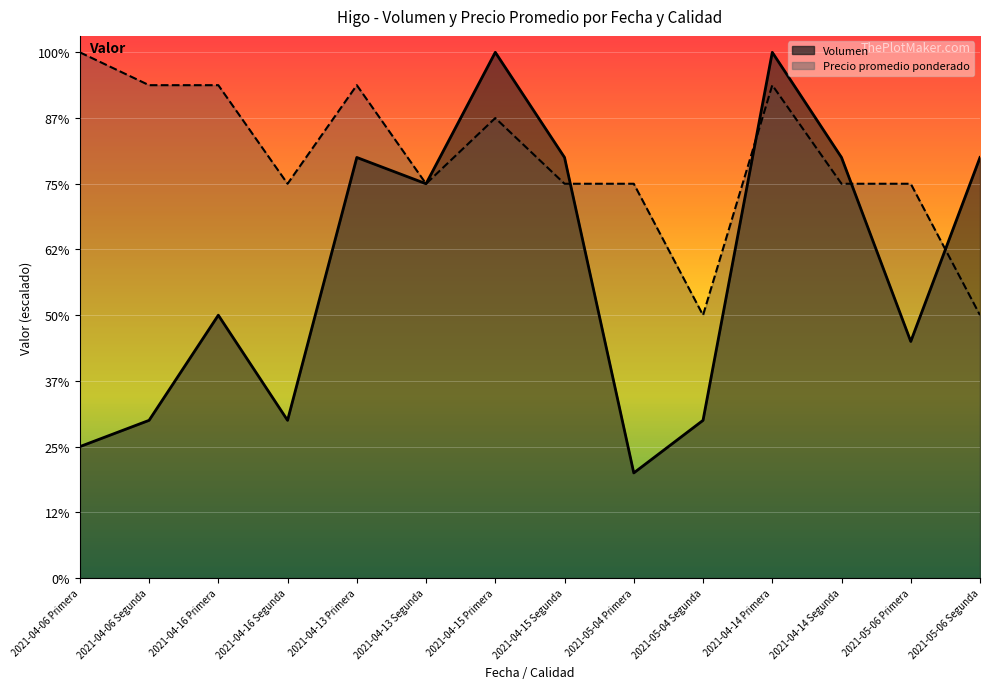

Reading left to right, extract all data points from this chart.

Volumen: 4000	4800	8000	4800	12800	12000	16000	12800	3200	4800	16000	12800	7200	12800
Precio promedio ponderado: 16000	15000	15000	12000	15000	12000	14000	12000	12000	8000	15000	12000	12000	8000